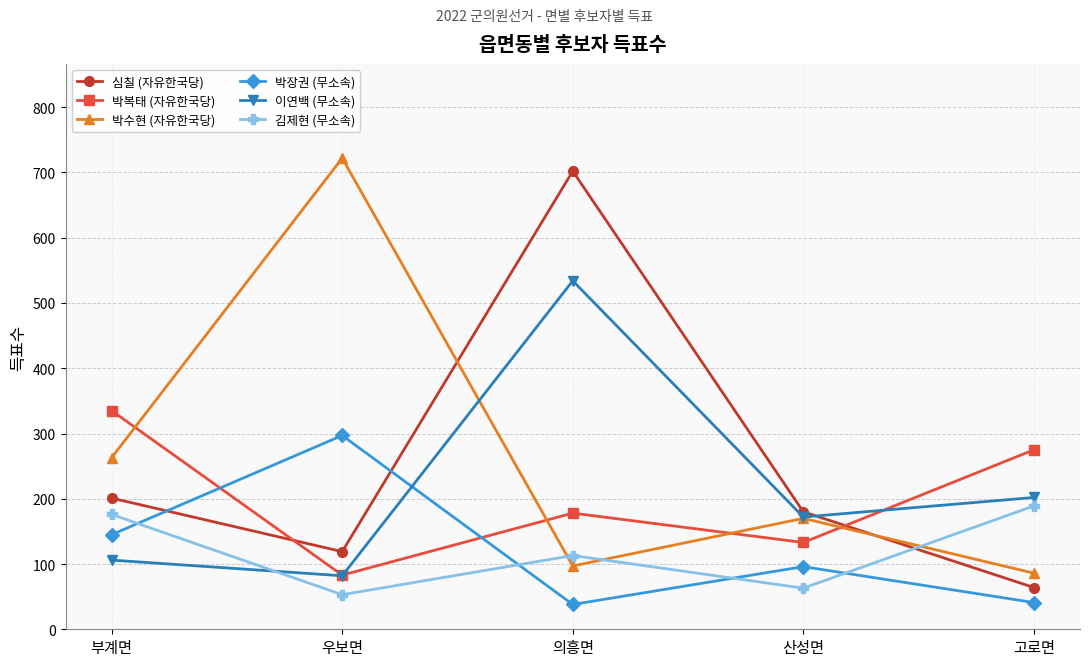

What is the value of the 이연백 (무소속) point at the 1st from the left?

106